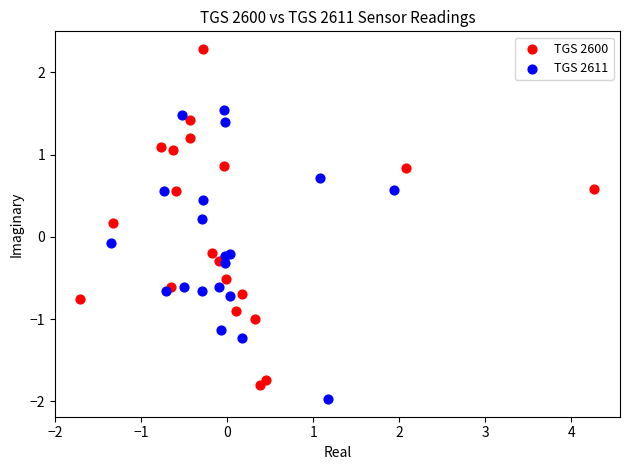

Which series contains the highest Y value?

TGS 2600